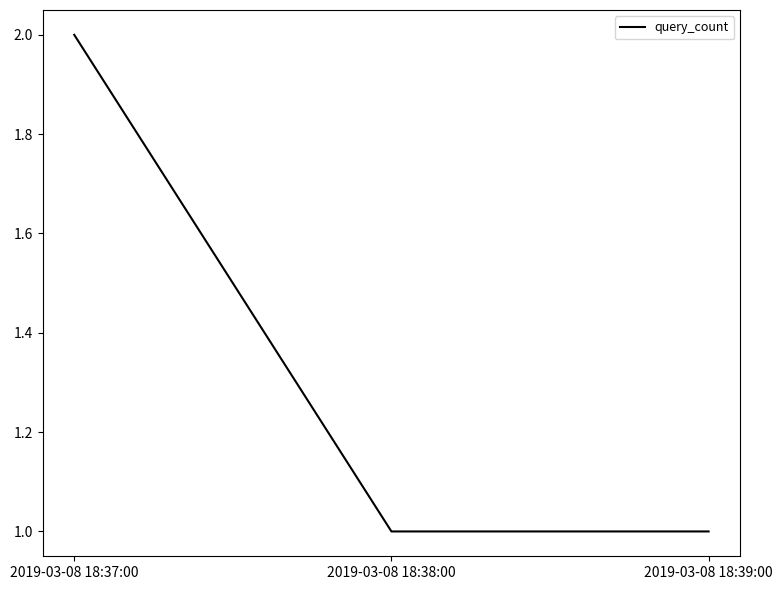

Does the chart display data point markers on the line(s)?

No